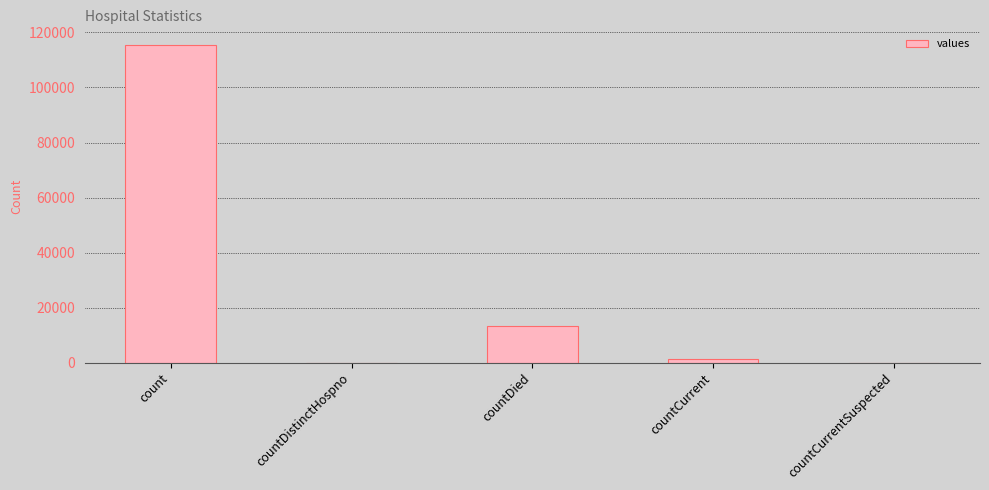

Where does the data first go above 1383?

count